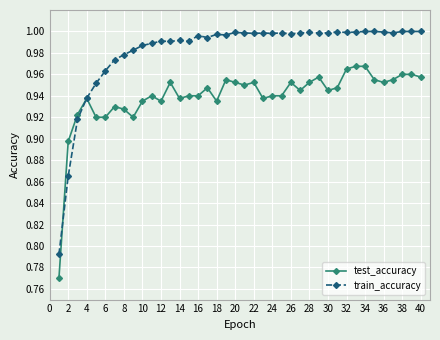

Does the chart have visible grid lines?

Yes